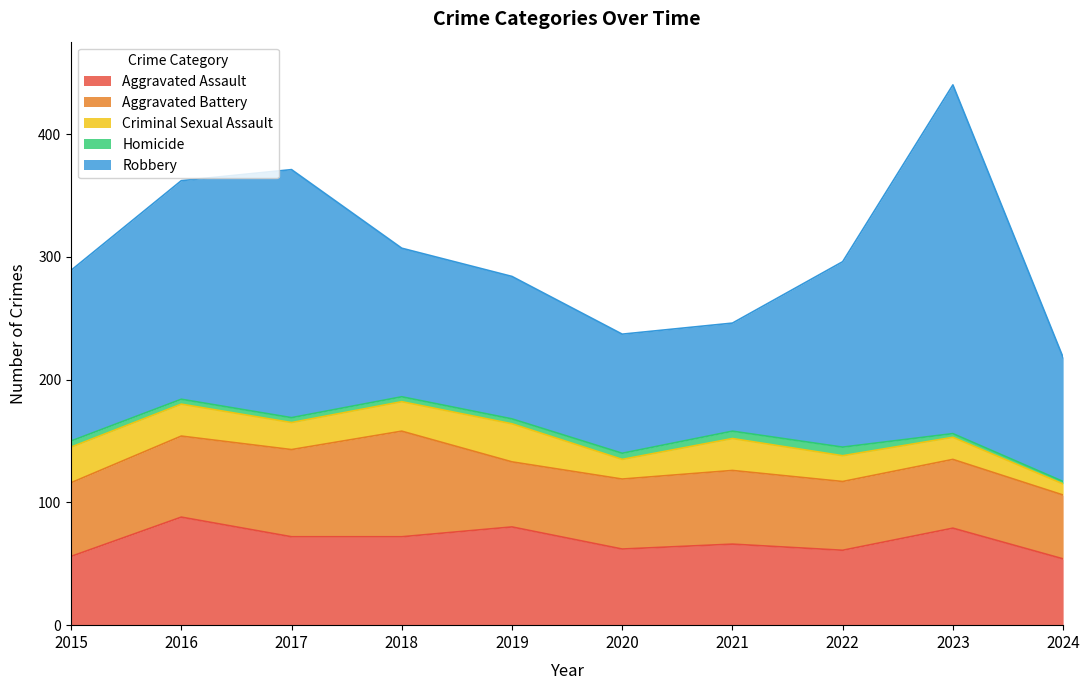

Which category has the lowest value across all series?

2024